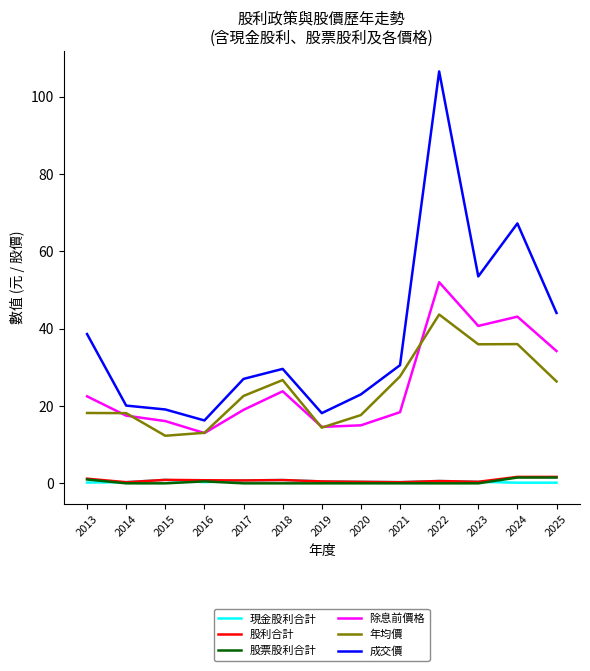

What is the sum of all 年均價 values?

312.7